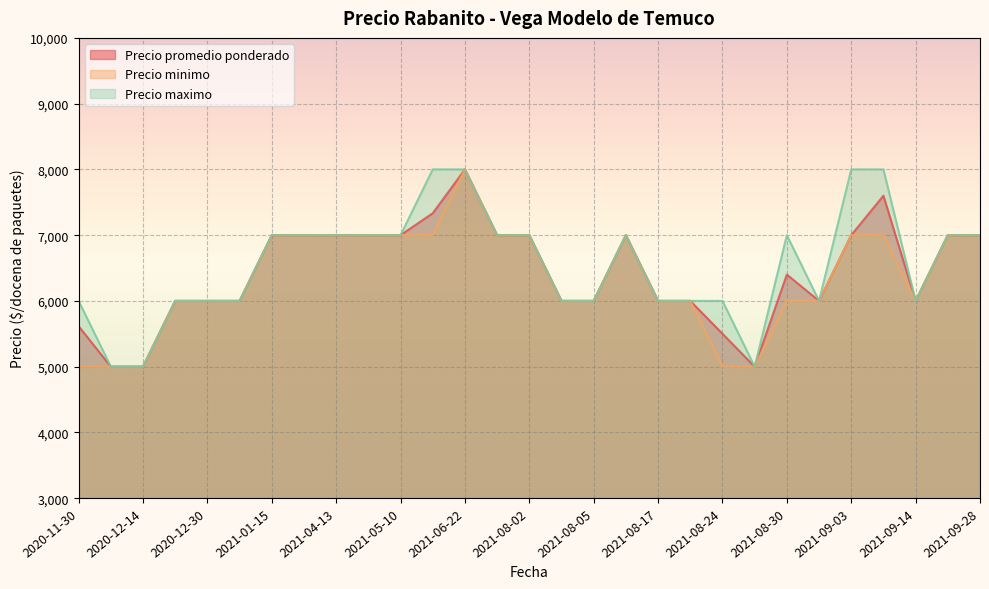

Where is Precio minimo nearest to the value 6500?

2020-12-21